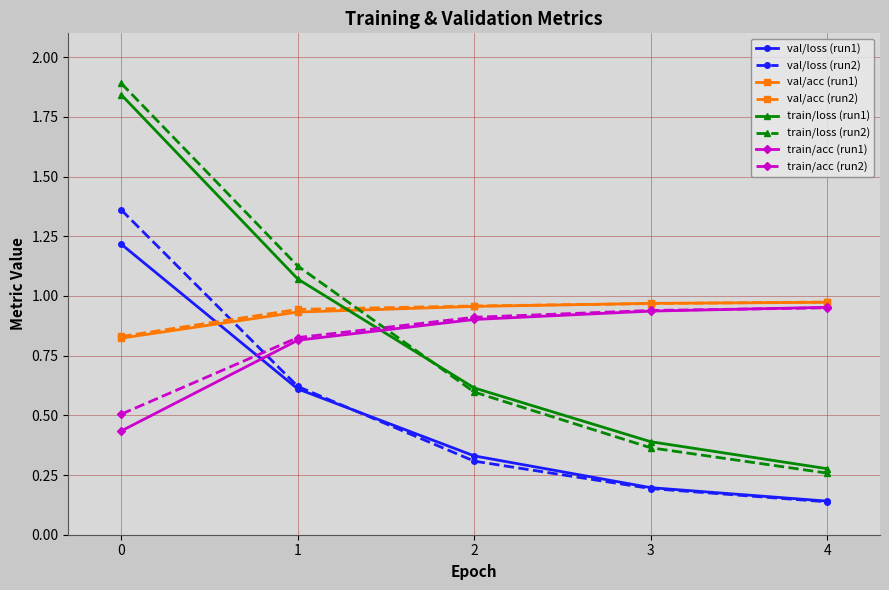

True or false: train/loss (run2) and train/acc (run1) cross at least once.

True